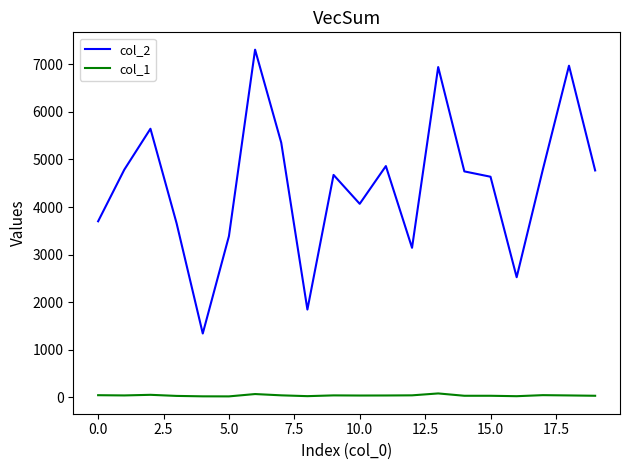

Which series has the largest total across all categories?

col_2